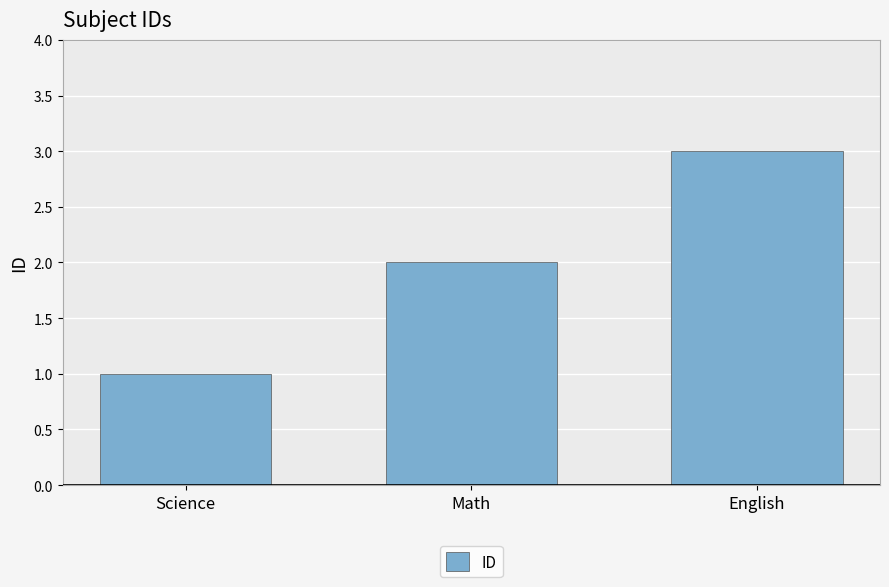

Between English and Math, which is larger?

English